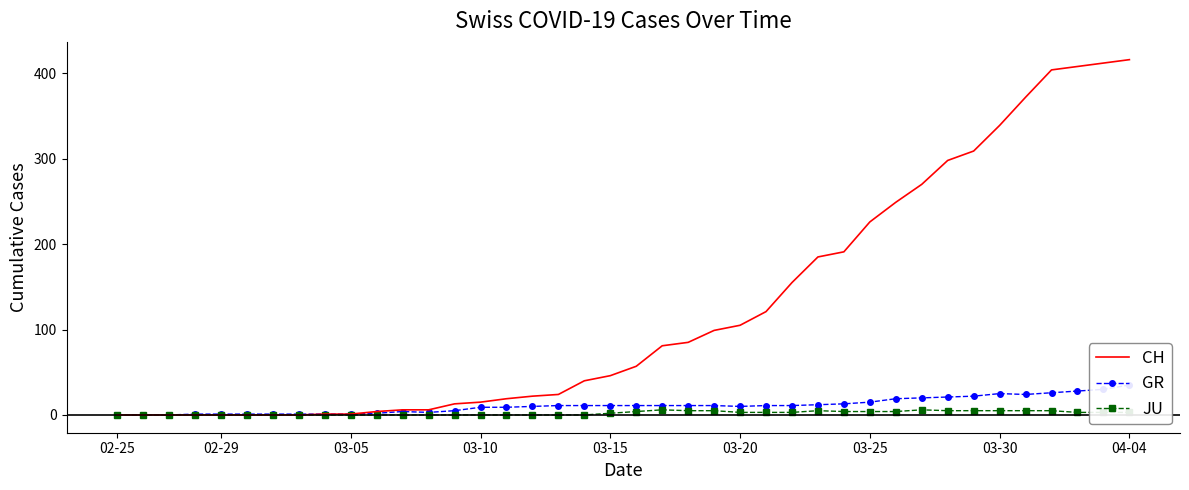

Is this an area chart (filled region under the line)?

No